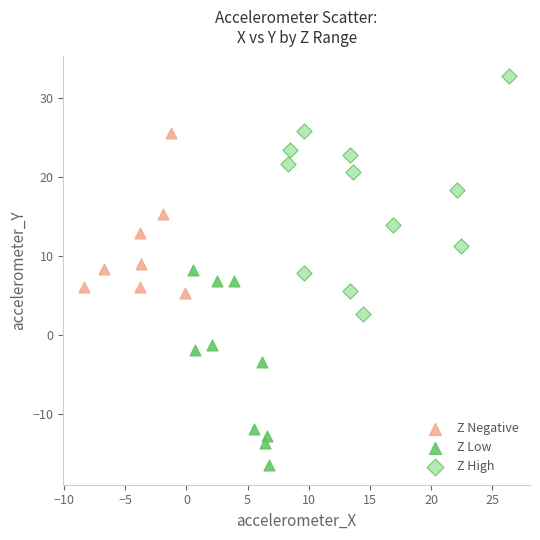

Which series has the largest Y range (max minus min)?

Z High